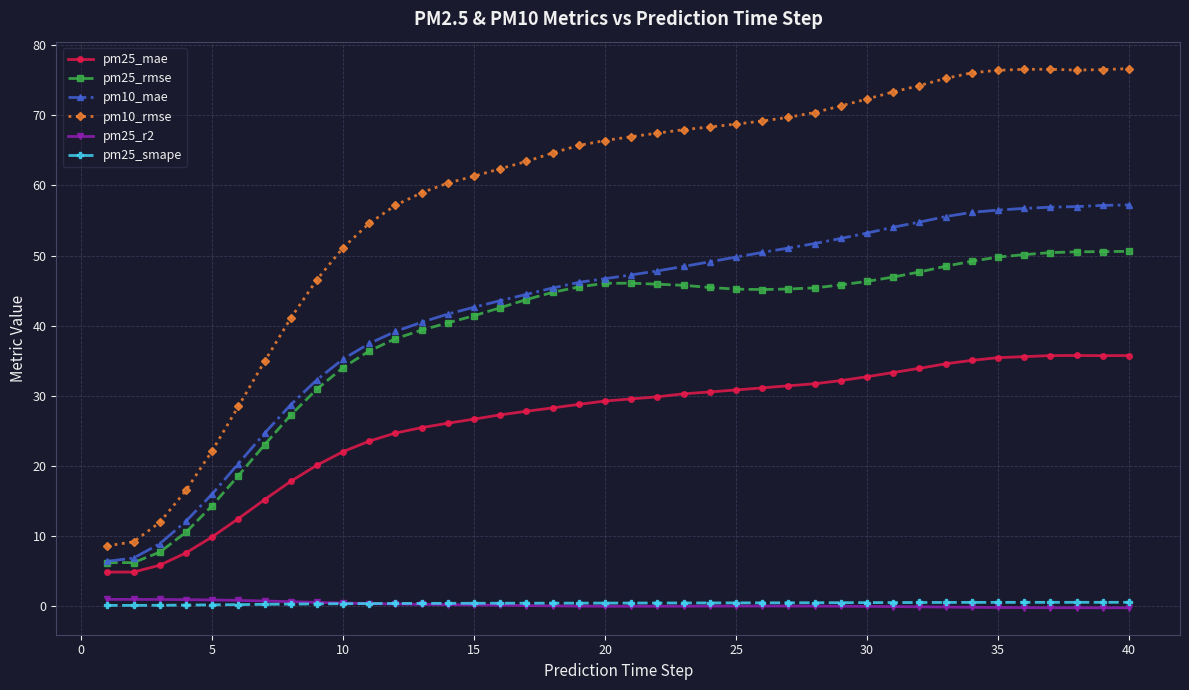

What is the smallest value displayed?

-0.2